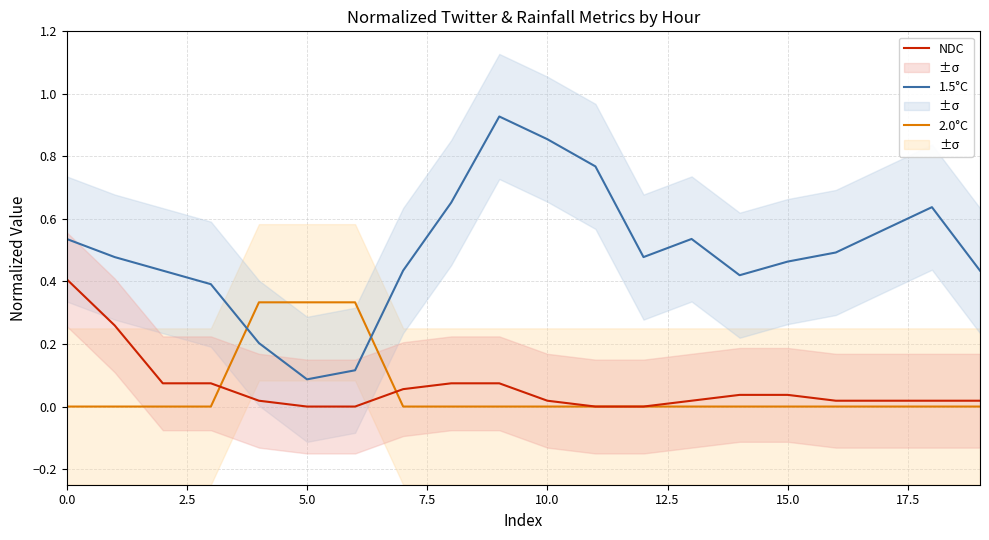

True or false: 1.5°C and 2.0°C cross at least once.

True